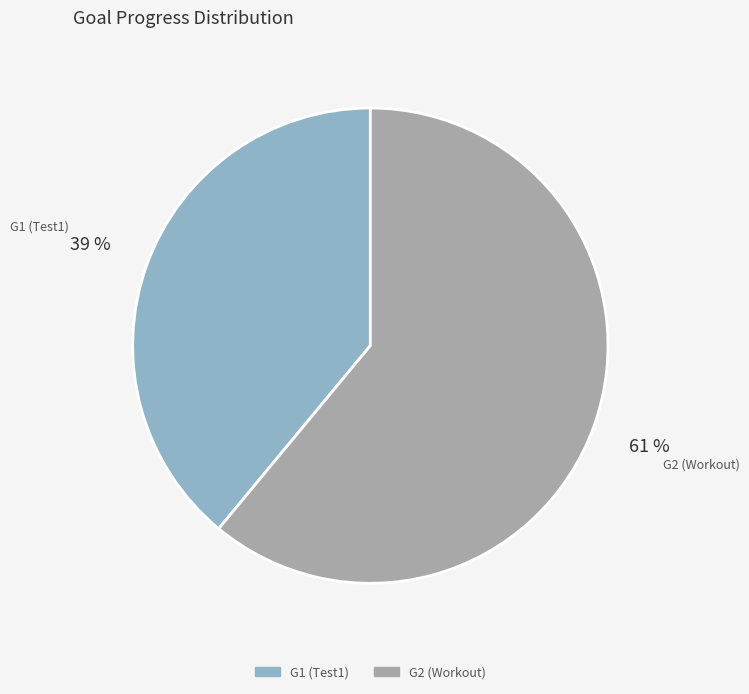

The G1 (Test1) slice represents 53% of the pie. True or false?

False